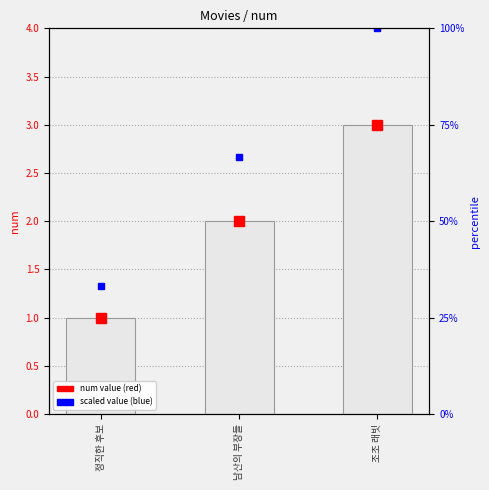

The scaled value (blue) series shows 1.2 at 남산의 부장들. True or false?

False